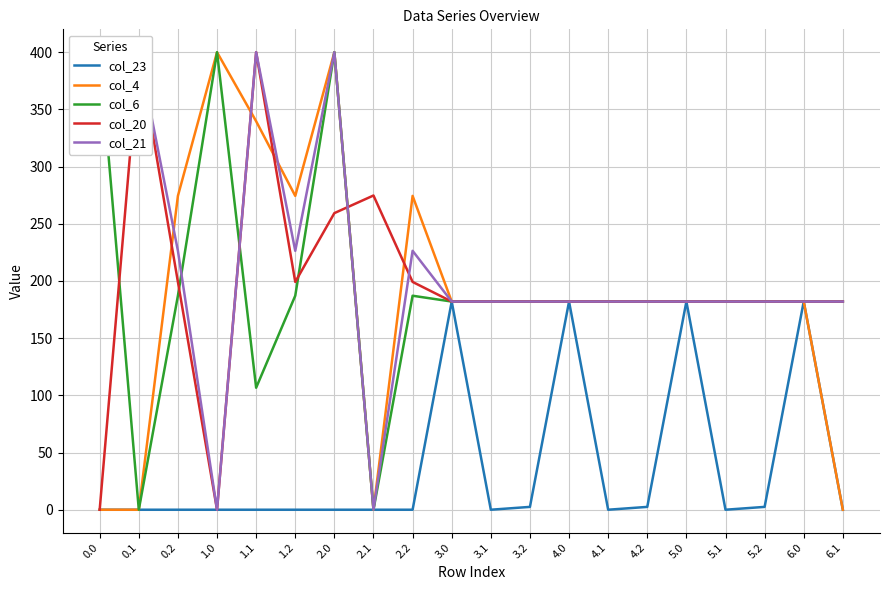

What is the sum of the col_6 values at 5.0 and 4.2?

364.0